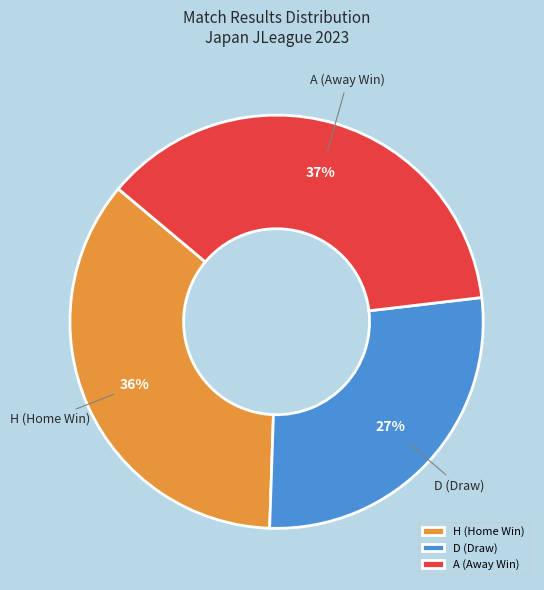

What is the ratio of the value at H (Home Win) to the value at A (Away Win)?

1.0